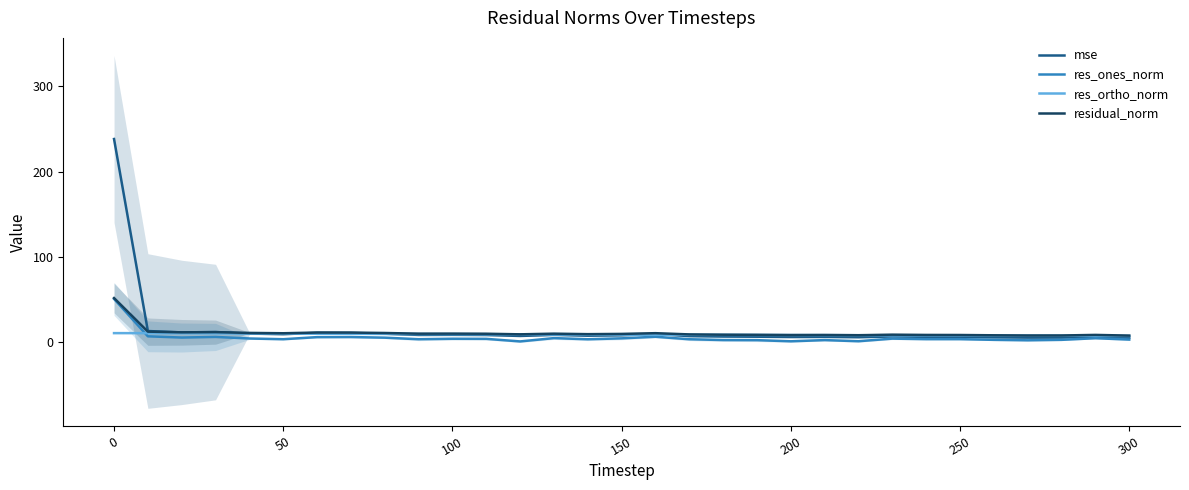

Is the value of residual_norm at 50 greater than the value of mse at 250?

Yes